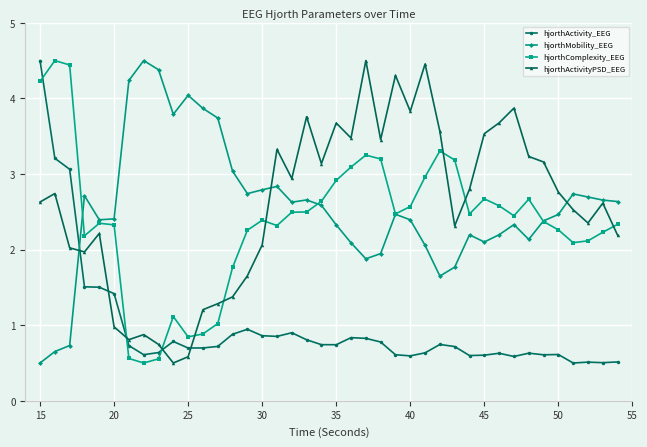

What is the average value of the hjorthActivityPSD_EEG series?

2.6